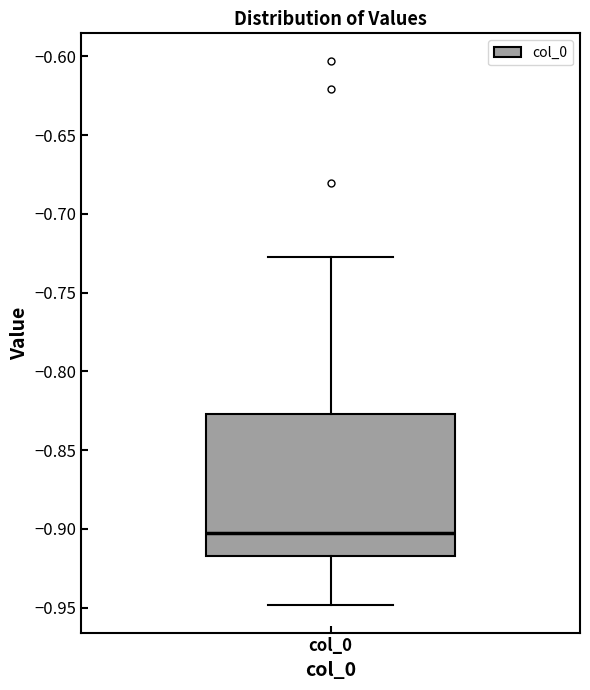

Read this box plot against the y-axis: the position of the median line, the range covered by the box, and the ends of both whiskers. The values are not printed on the chart, so give them approximately, as read against the axis.

median -0.905, box -0.915 to -0.825, whiskers -0.950 to -0.725